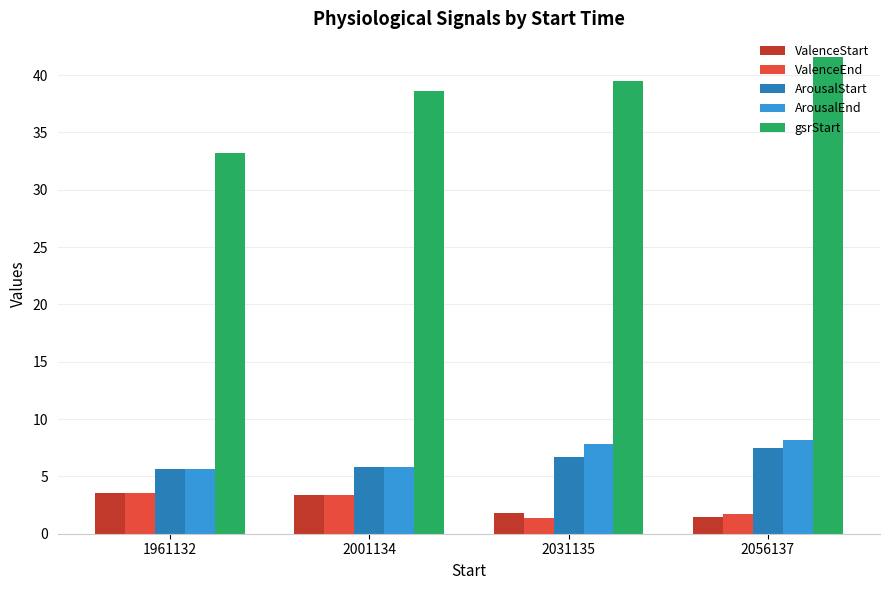

The ValenceEnd series shows 1.0 at 2001134. True or false?

False